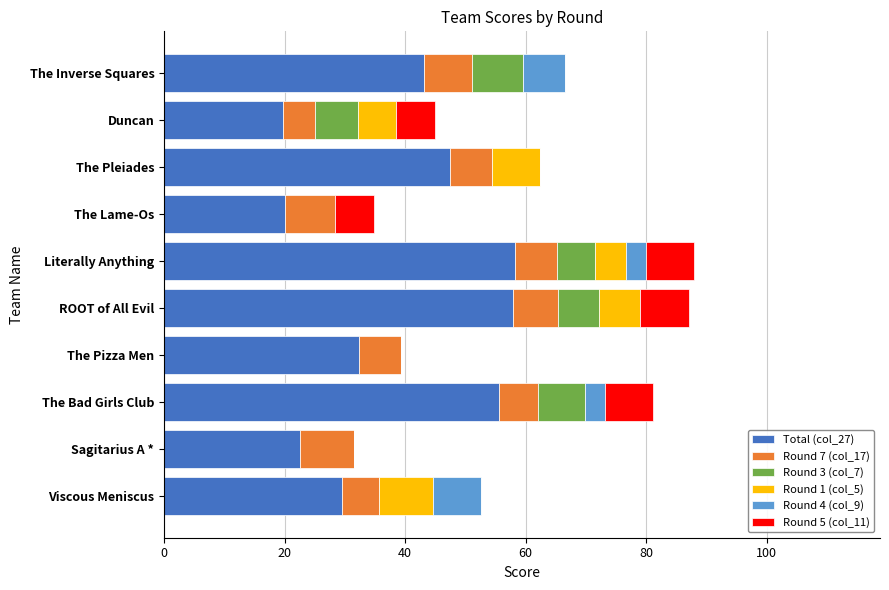

What is the maximum value for Total (col_27)?

58.2